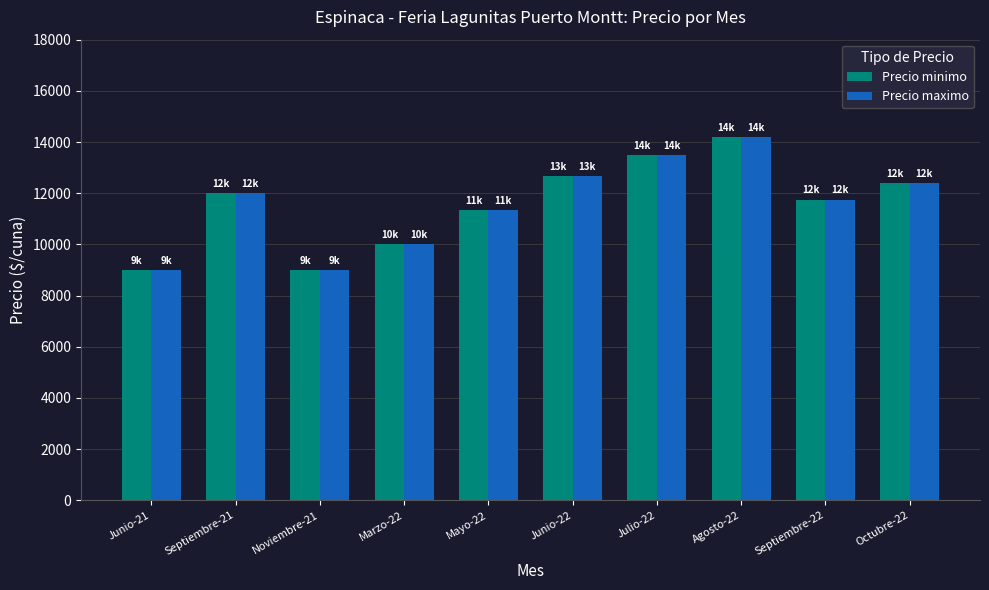

The value of Precio minimo at Junio-21 is 14853. True or false?

False